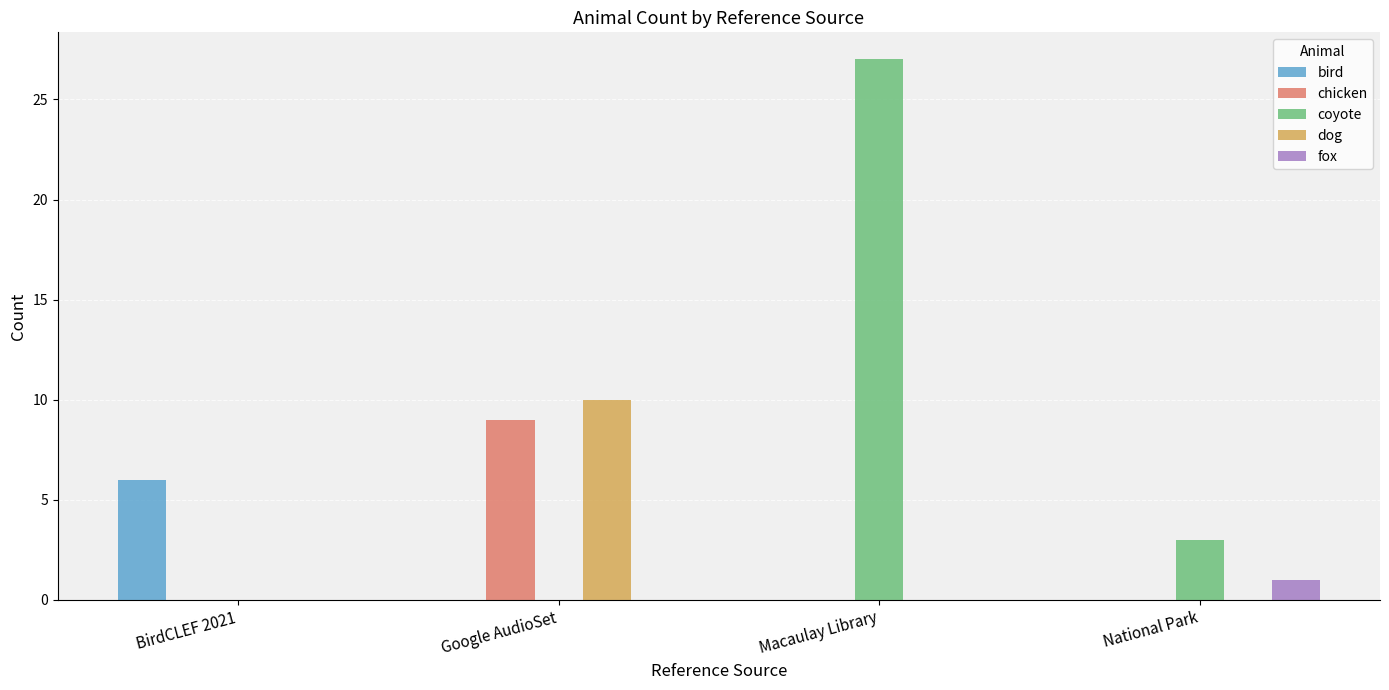

Reading left to right, transcribe all the data shown in this chart.

bird: BirdCLEF 2021=6	Google AudioSet=0	Macaulay Library=0	National Park=0
chicken: BirdCLEF 2021=0	Google AudioSet=9	Macaulay Library=0	National Park=0
coyote: BirdCLEF 2021=0	Google AudioSet=0	Macaulay Library=27	National Park=3
dog: BirdCLEF 2021=0	Google AudioSet=10	Macaulay Library=0	National Park=0
fox: BirdCLEF 2021=0	Google AudioSet=0	Macaulay Library=0	National Park=1